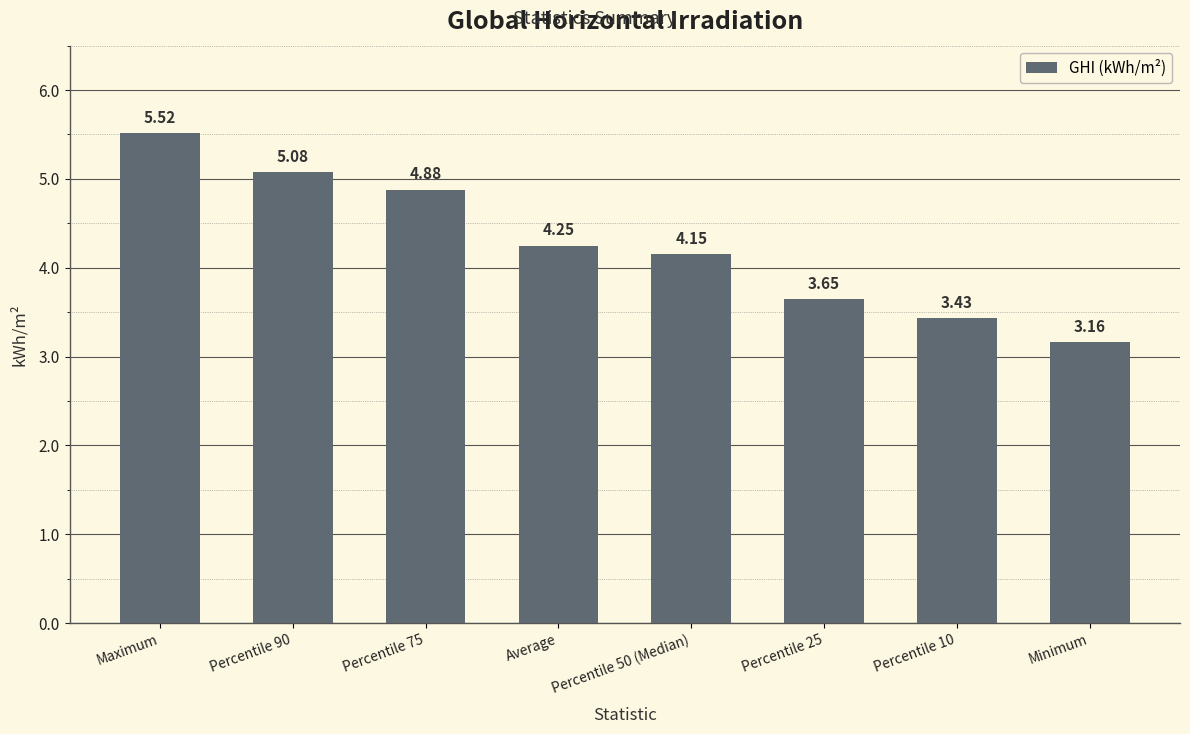

Where does the data first go above 4?

Maximum